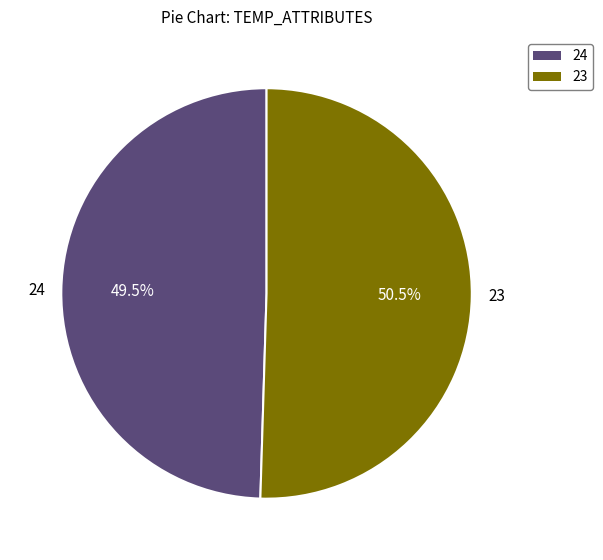

Does 23 represent more than half of the total?

Yes